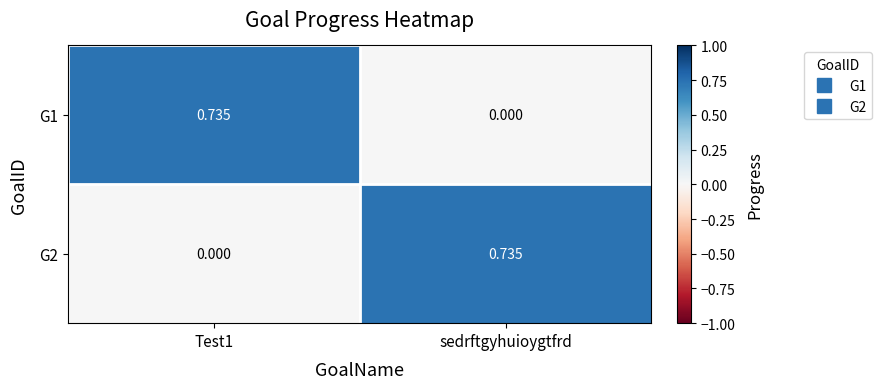

At which label is G1 closest to 0?

sedrftgyhuioygtfrd